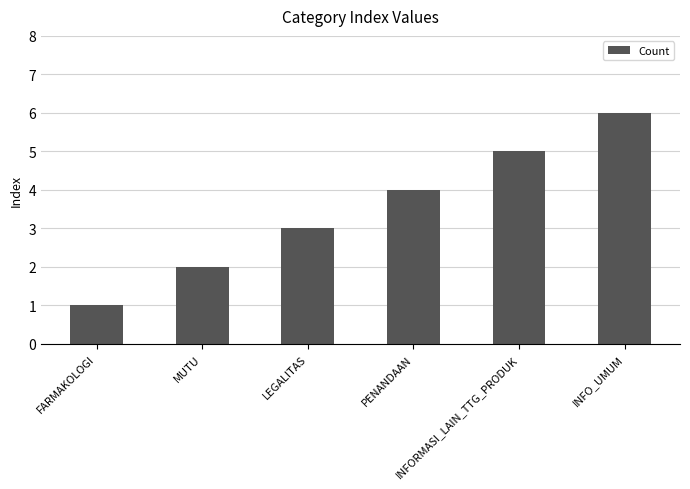

Reading right to left, extract all data points from this chart.

INFO_UMUM=6	INFORMASI_LAIN_TTG_PRODUK=5	PENANDAAN=4	LEGALITAS=3	MUTU=2	FARMAKOLOGI=1